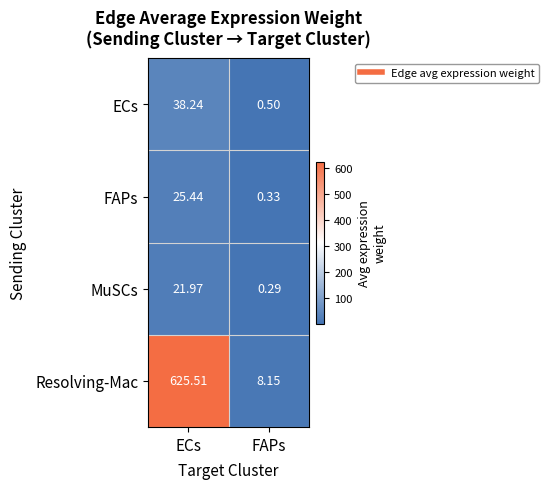

At which category is the sum across all series the highest?

ECs